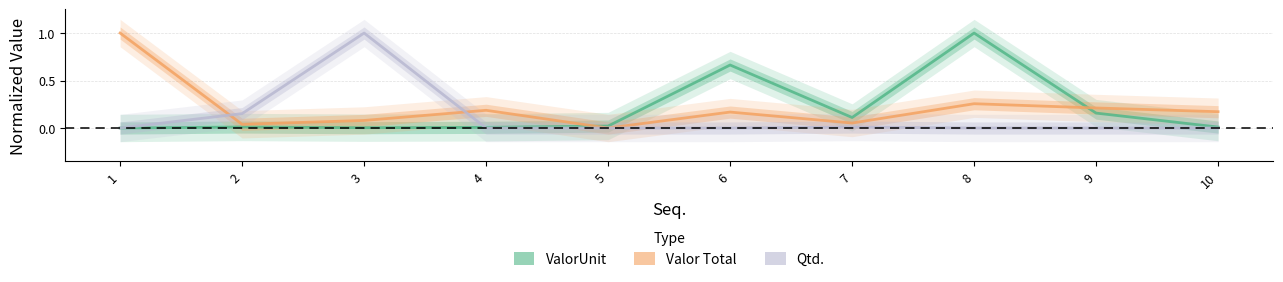

How many interior local valleys does the Valor Total series have?

3